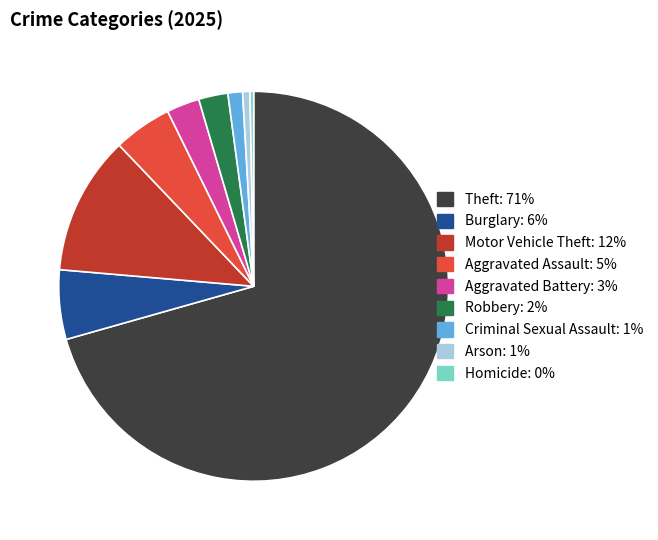

What percentage is NOT represented by Aggravated Battery?

97.3%